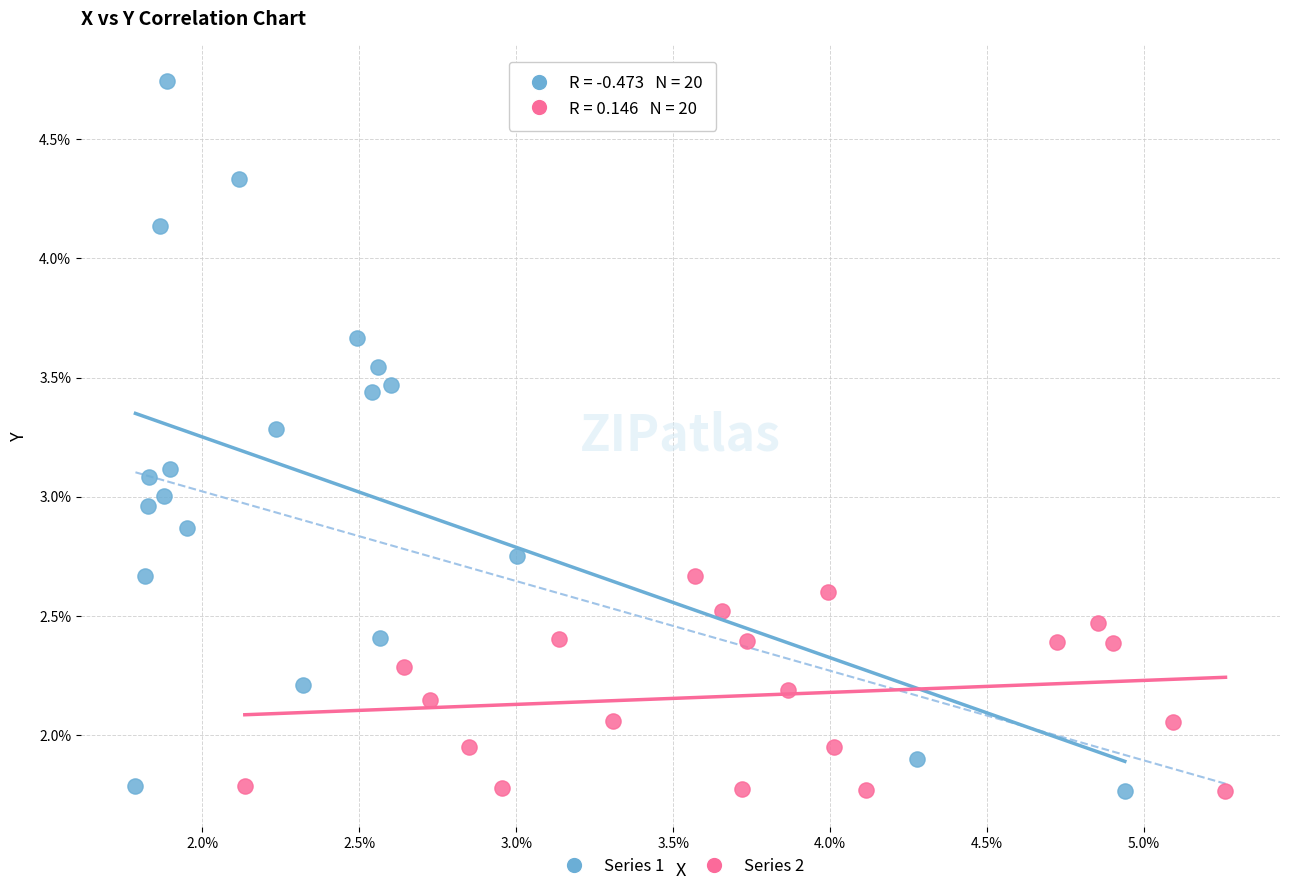

Which series reaches the maximum Y coordinate?

Series 1